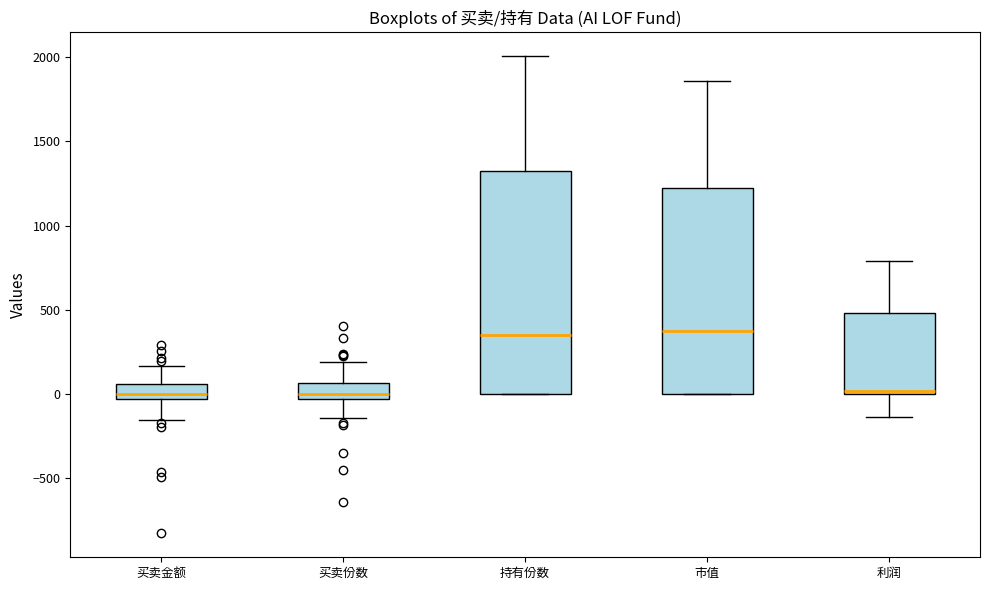

Where does the median line of the box for 市值 sit on the y-axis? The values are not printed on the chart, so give them approximately, as read against the axis.

350